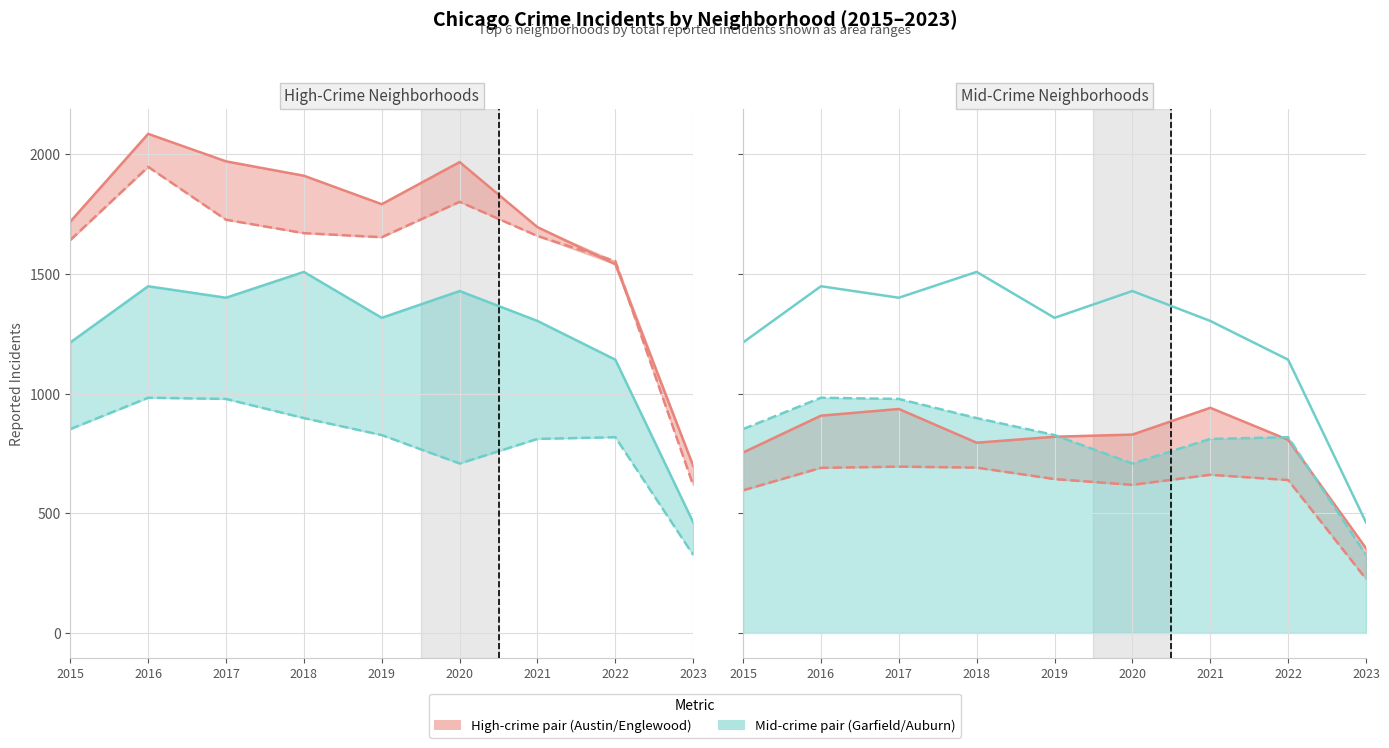

Which category has the highest value in the Garfield Park series?

2018